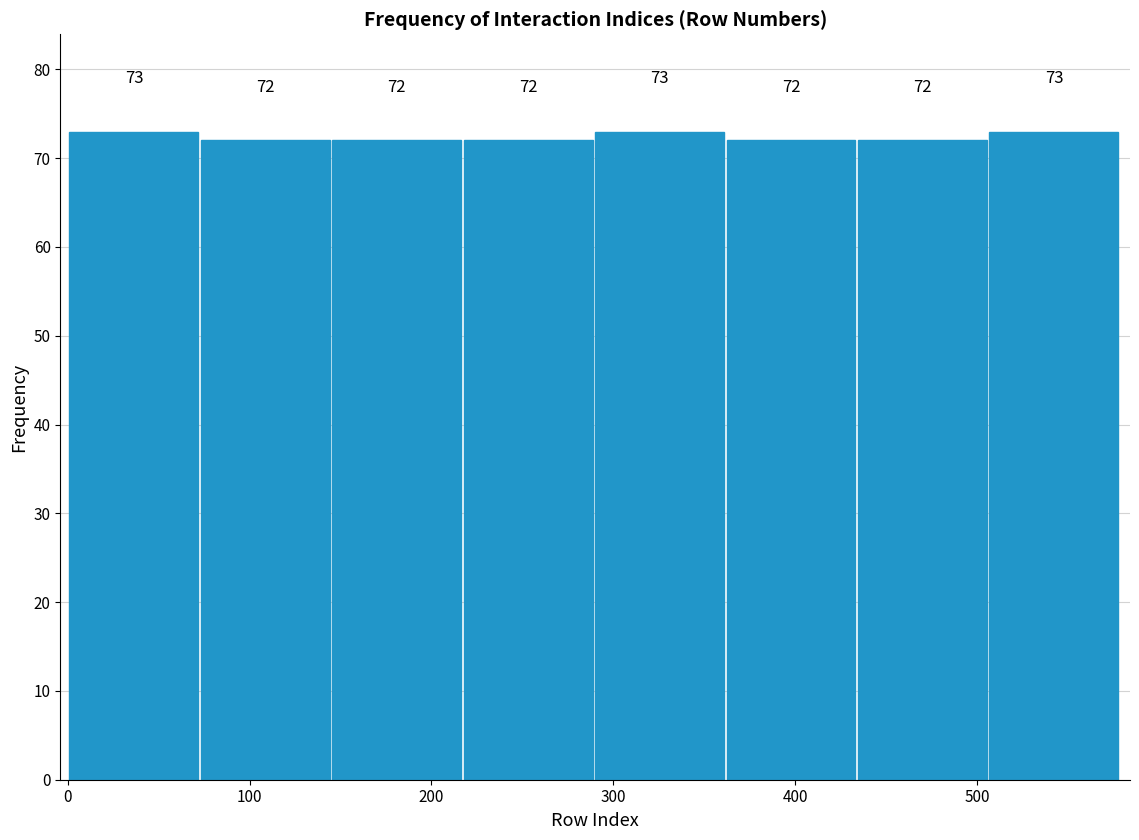

How tall is the bar that spans 510 to 580 on the x-axis? The bar edges are not printed on the chart, so give them approximately, as read against the axis.

73